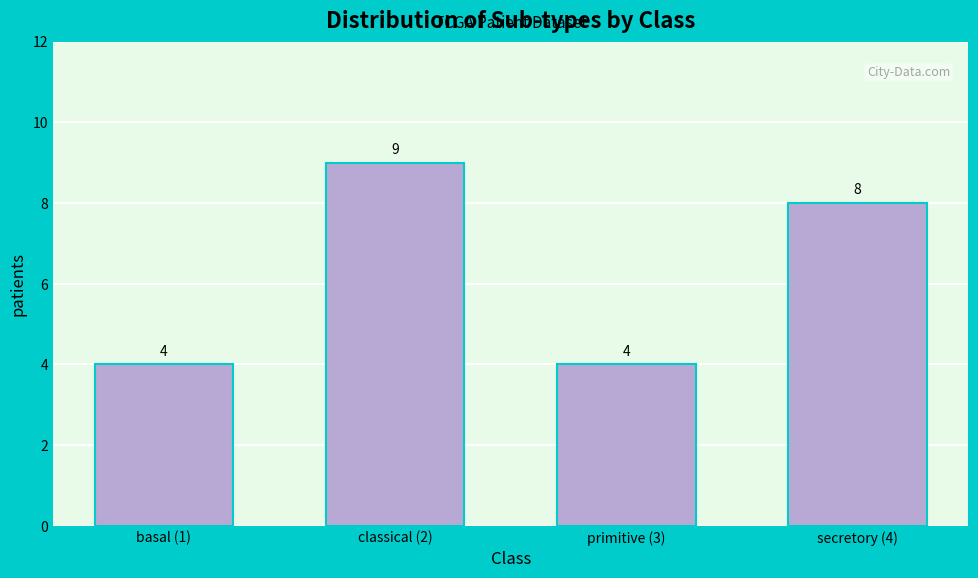

Reading left to right, what are all the values shown in this chart?

4	9	4	8